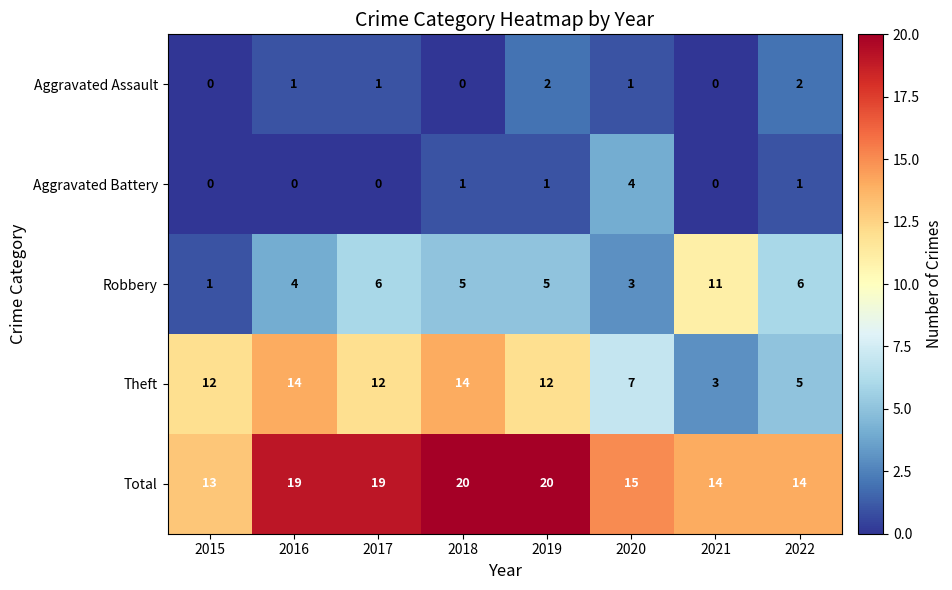

Is it true that Total equals 5 at 2022?

False